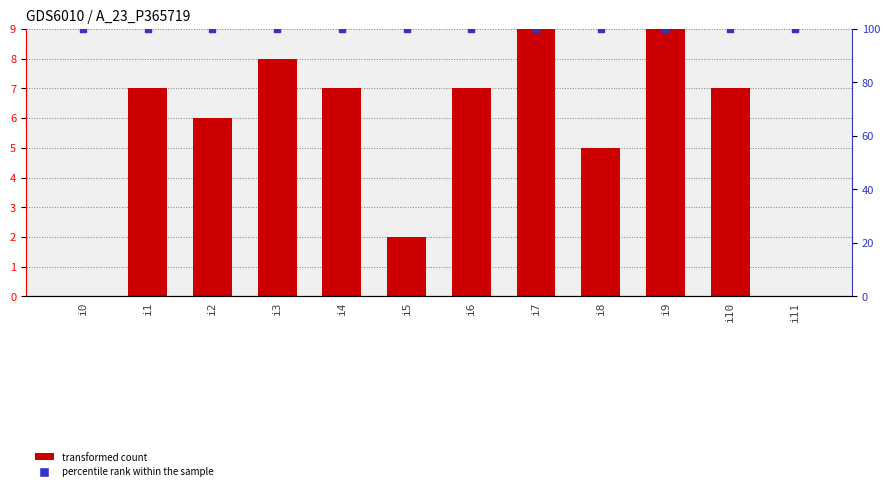

Which series reaches the maximum Y coordinate?

percentile rank within the sample